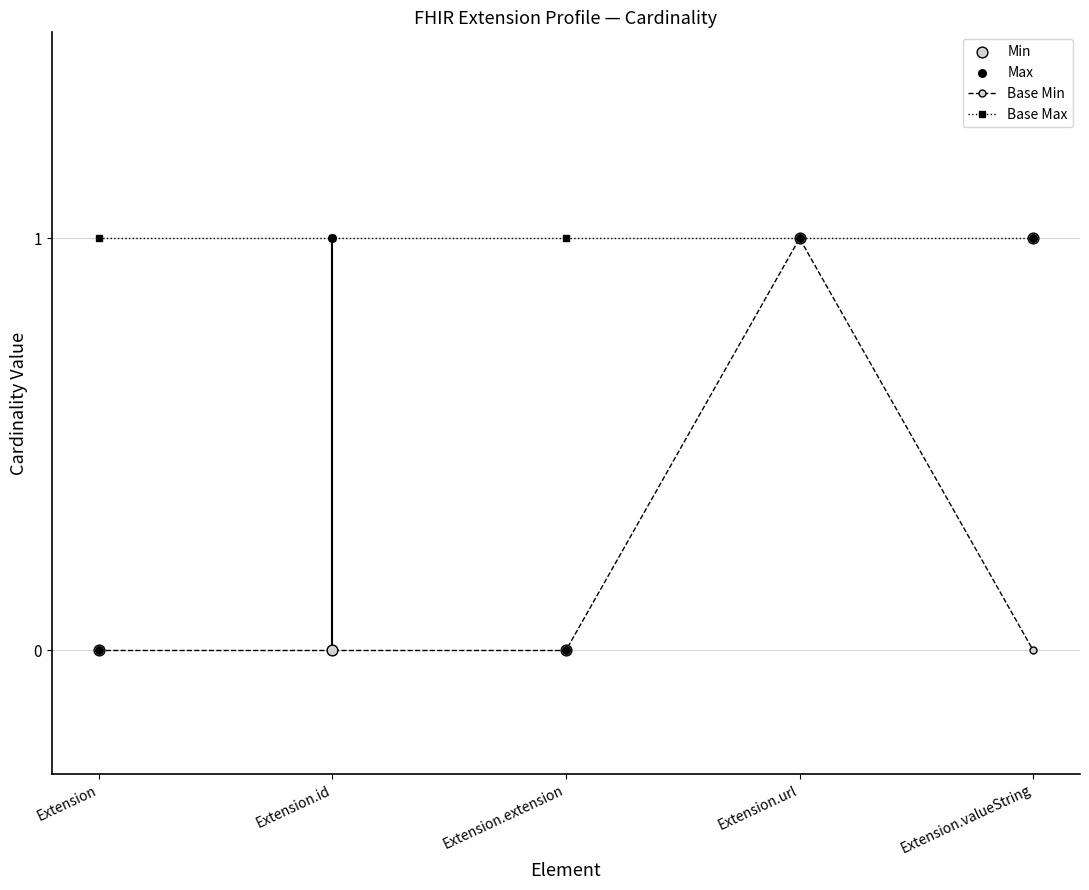

True or false: Base Max has more than 2 points higher than both neighbors.

False